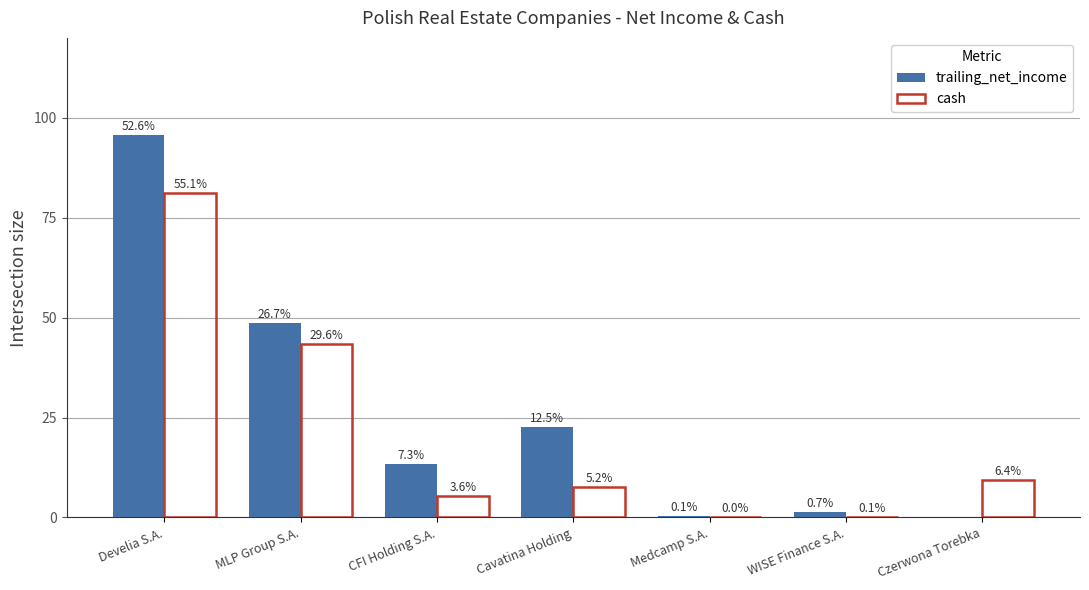

What value does the trailing_net_income series have at WISE Finance S.A.?

1.2